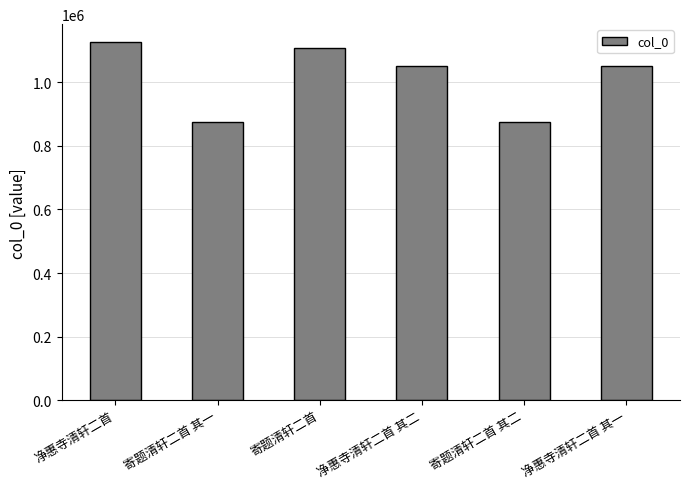

What is the minimum value shown in the chart?

873340